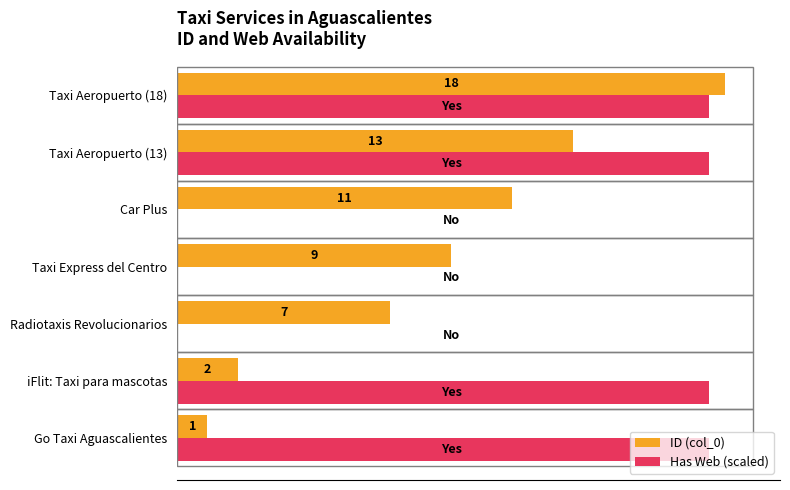

Which series changed the most between iFlit: Taxi para mascotas and Radiotaxis Revolucionarios?

Has Web (scaled)